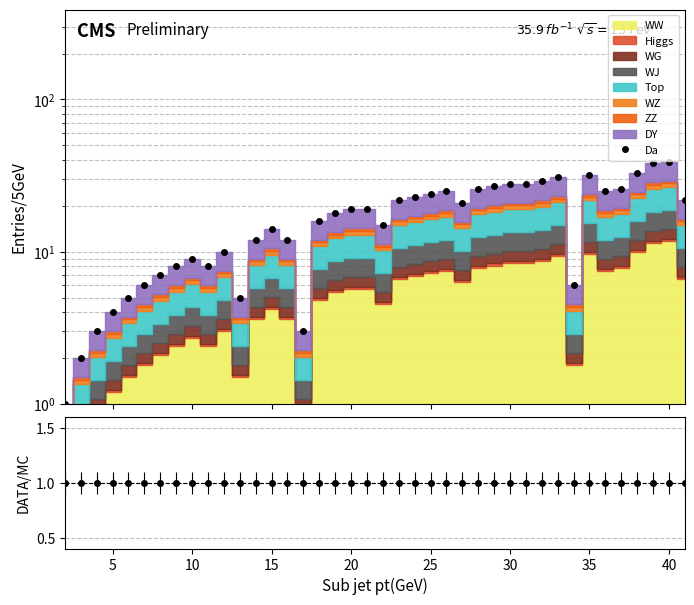

Is this an area chart (filled region under the line)?

No